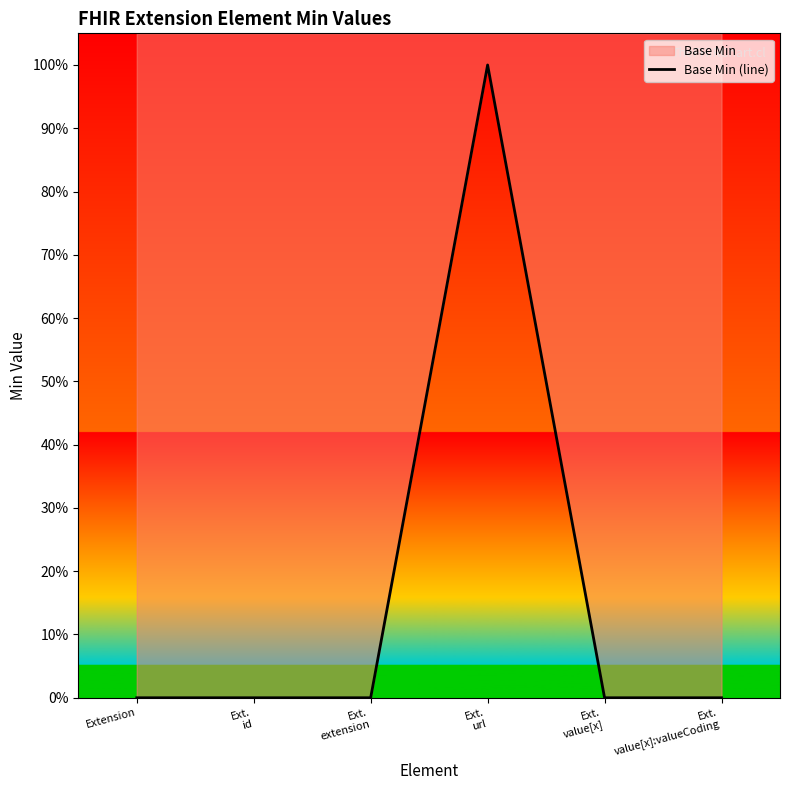

Reading left to right, extract all data points from this chart.

Extension=0	Ext.
id=0	Ext.
extension=0	Ext.
url=1	Ext.
value[x]=0	Ext.
value[x]:valueCoding=0